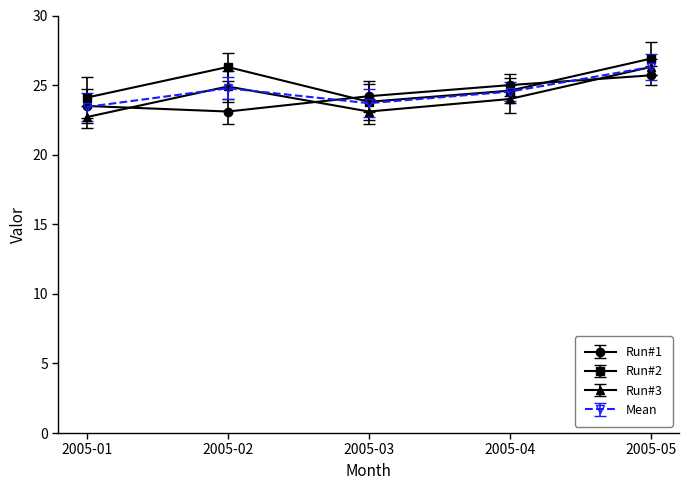

Which label corresponds to the largest value in the chart?

2005-05